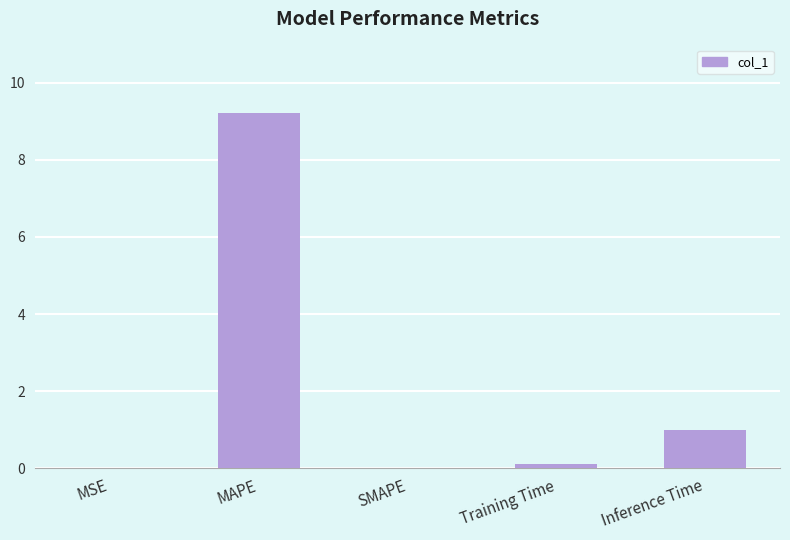

Approximately how many times larger is the value at Inference Time compared to MAPE?

0.1